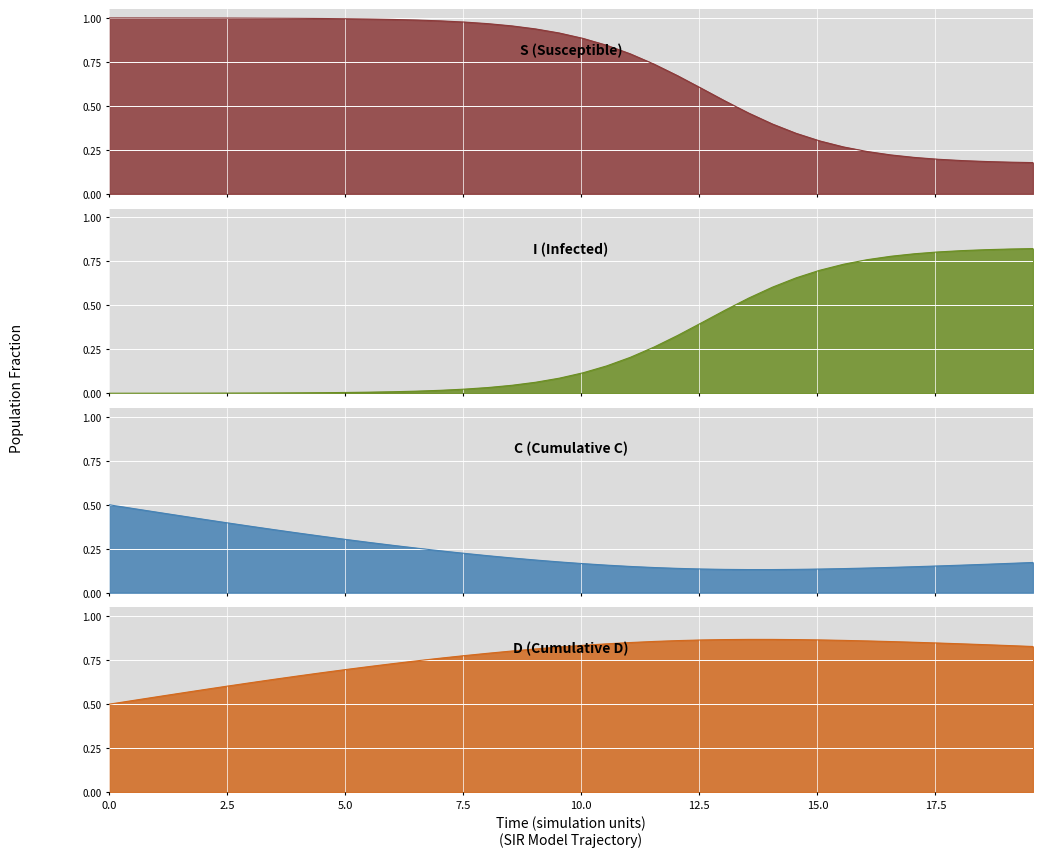

The S series shows 1.6 at 20.0. True or false?

False